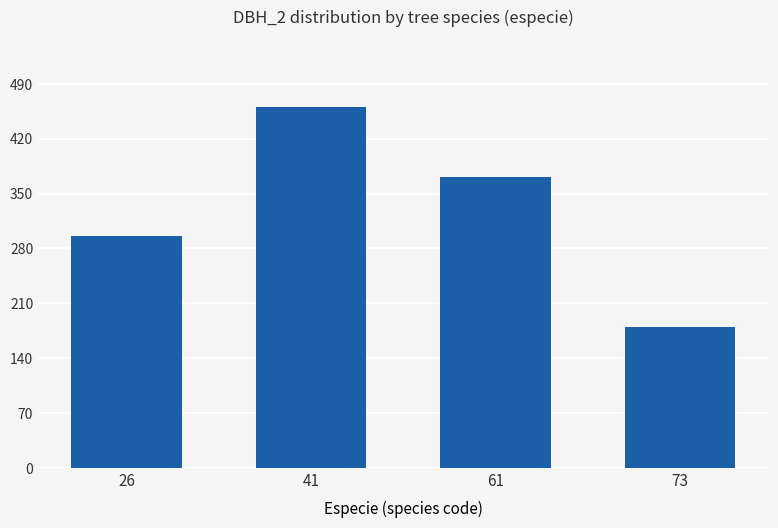

How many bars are there in total?

4